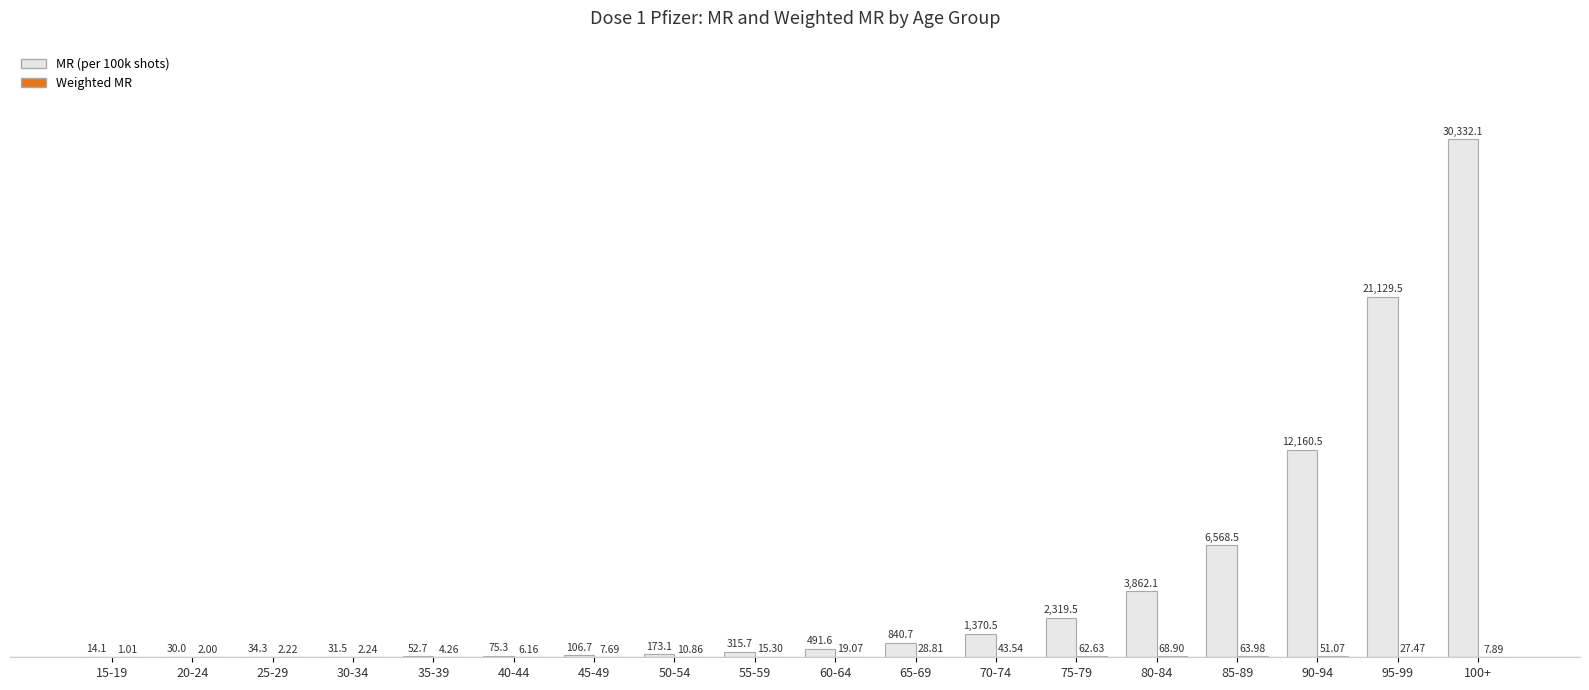

How many groups of bars are there?

18